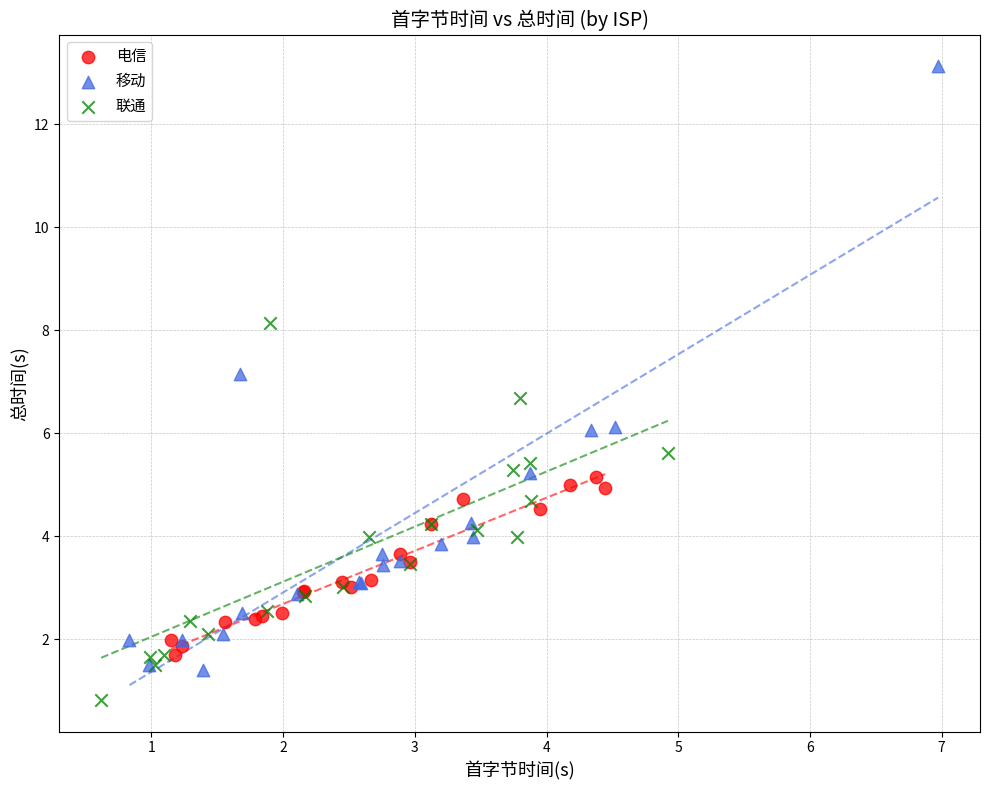

Which series reaches the minimum Y coordinate?

联通